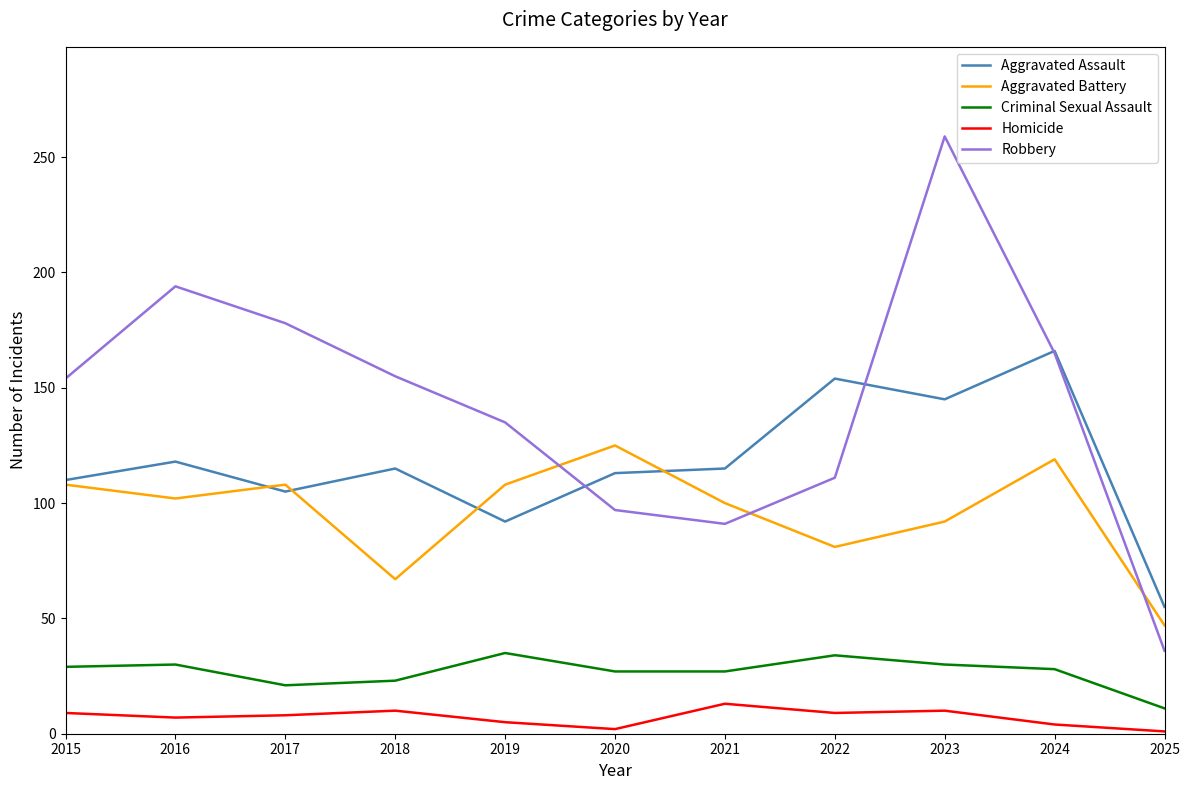

Which series has the largest range (max minus min)?

Robbery